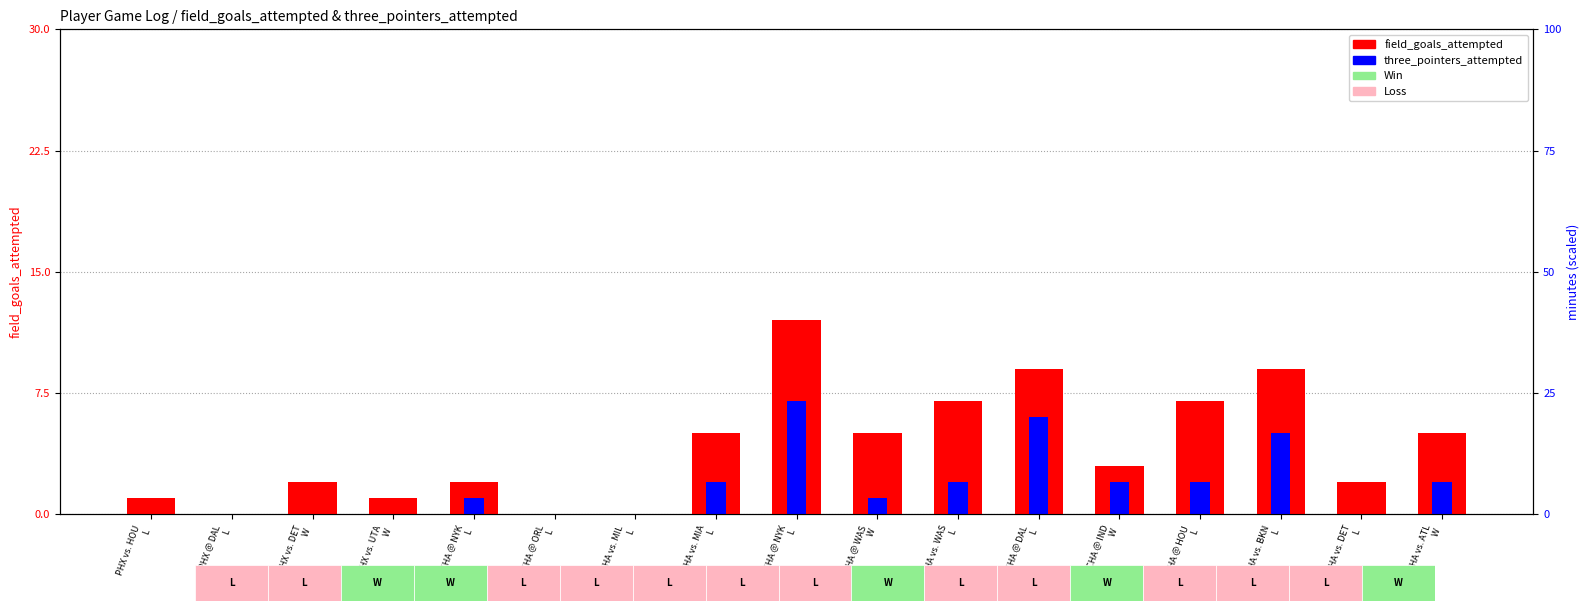

How many groups of bars are there?

17